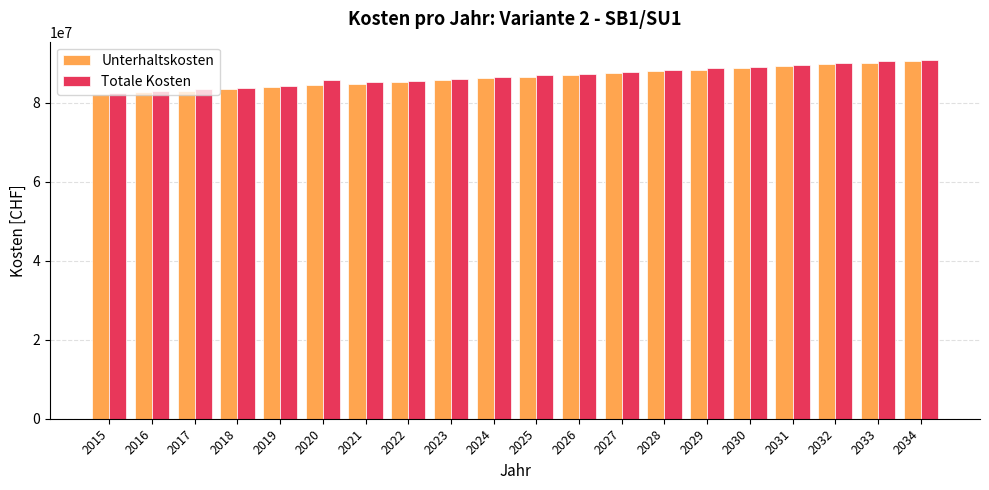

What is the sum of all Unterhaltskosten values?

1727778847.8